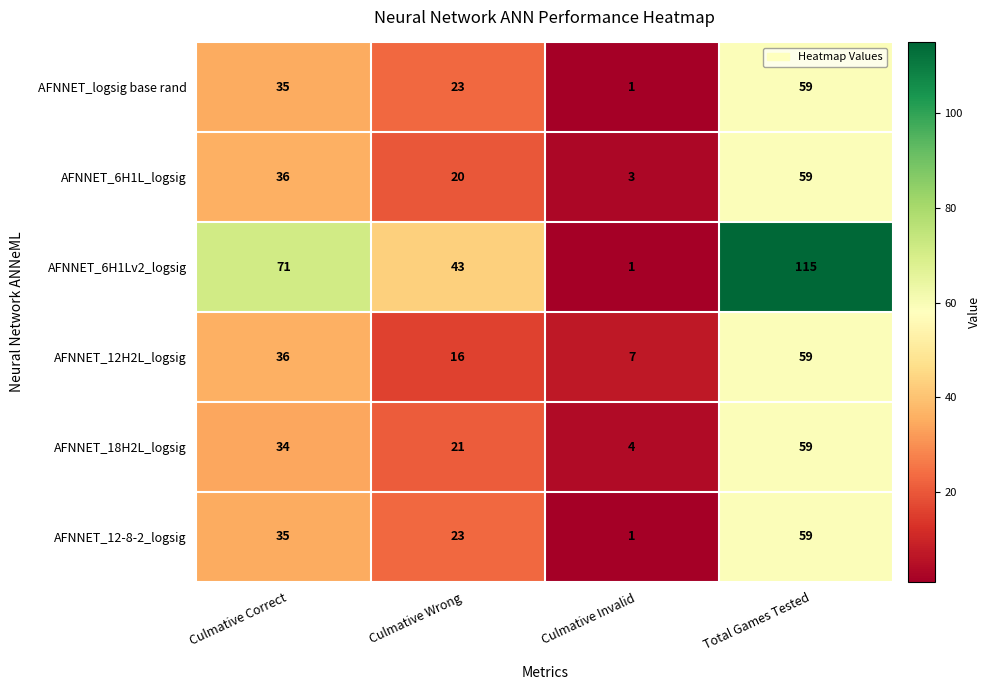

What is the spread (max minus min) of values at Culmative Invalid?

6